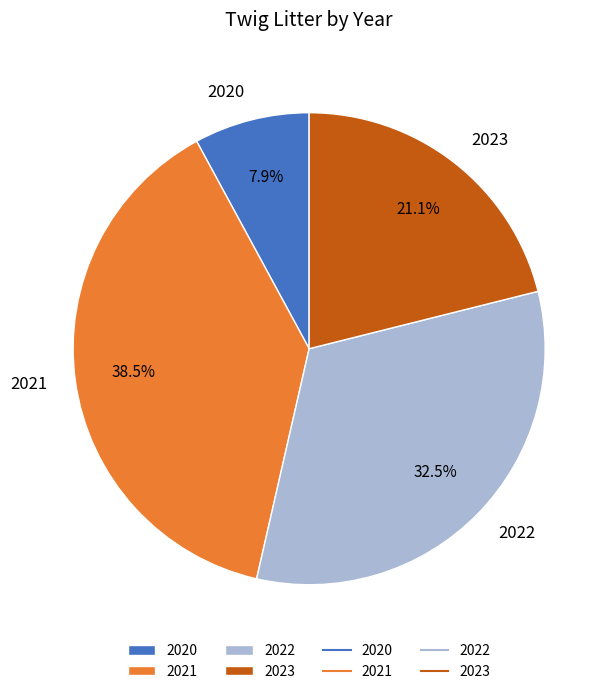

What is the largest slice in the pie chart?

2021